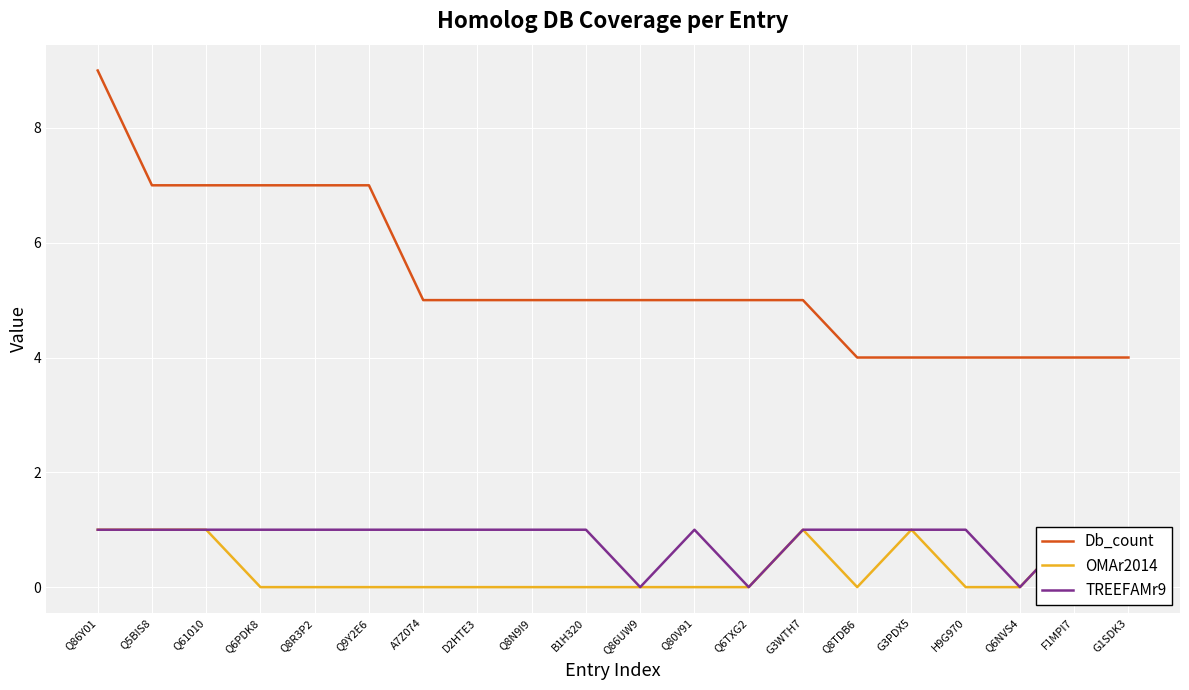

The Db_count series shows 5 at B1H320. True or false?

True